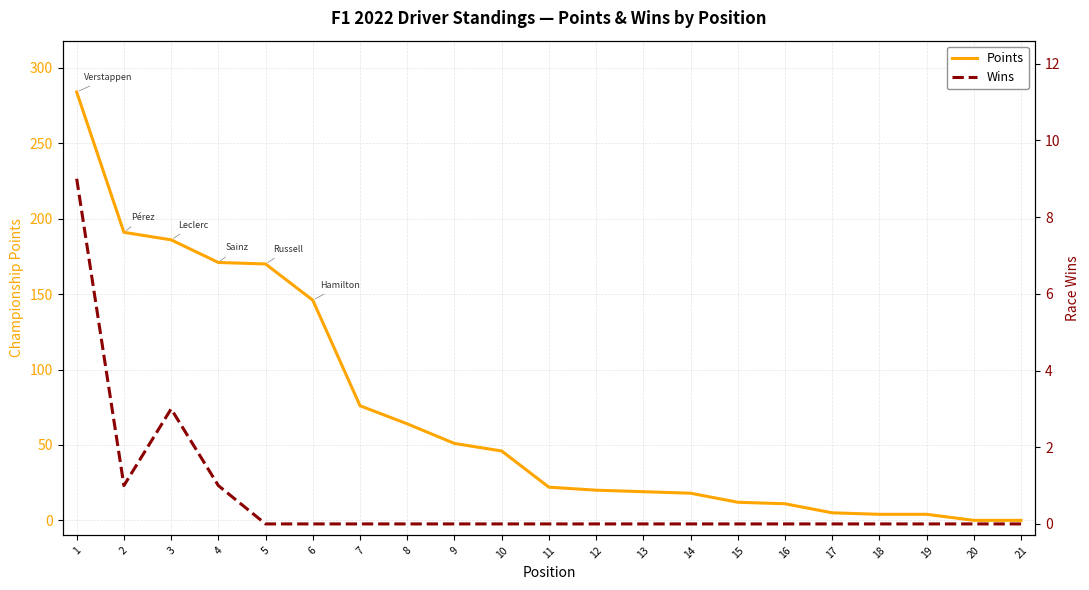

Reading right to left, extract all data points from this chart.

Points: 0	0	4	4	5	11	12	18	19	20	22	46	51	64	76	146	170	171	186	191	284
Wins: 0	0	0	0	0	0	0	0	0	0	0	0	0	0	0	0	0	1	3	1	9